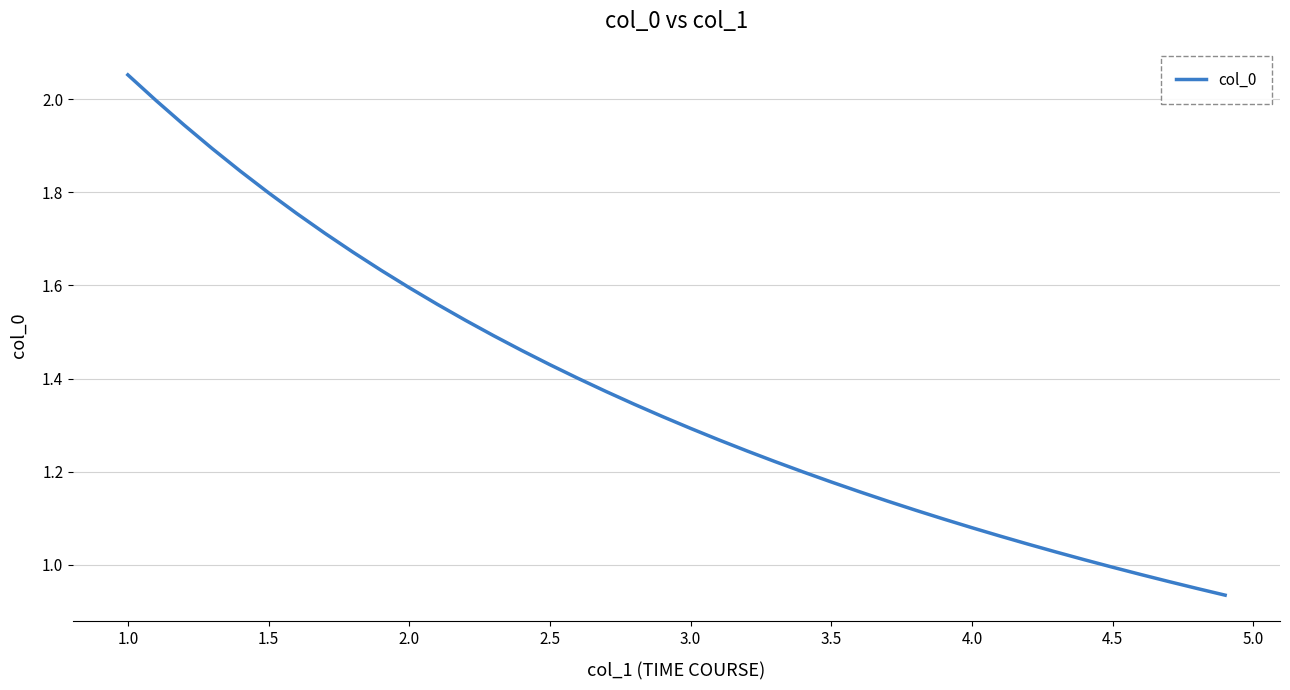

Is this an area chart (filled region under the line)?

No